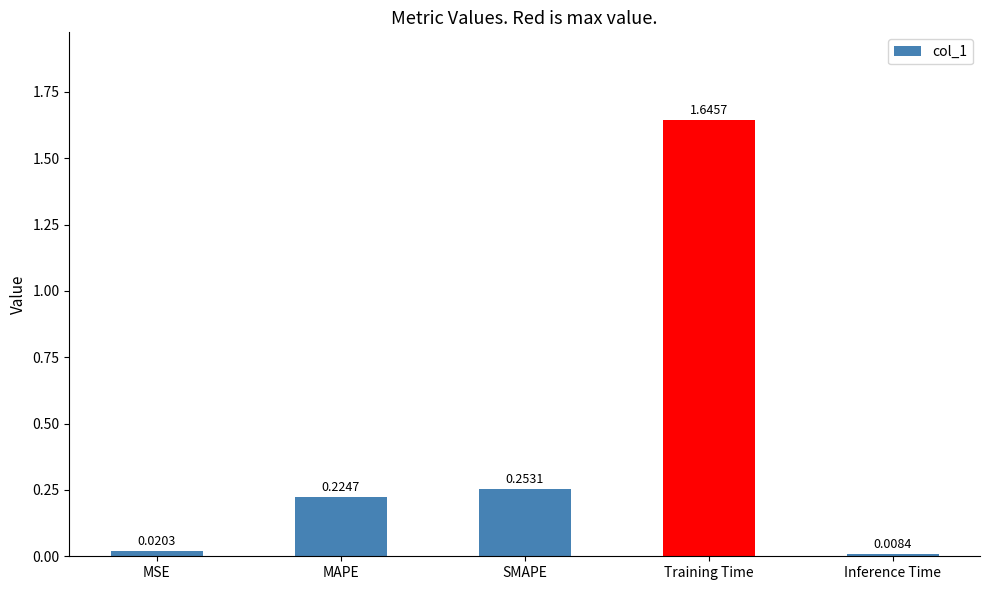

Rank the categories by value from lowest to highest.

Inference Time, MSE, MAPE, SMAPE, Training Time